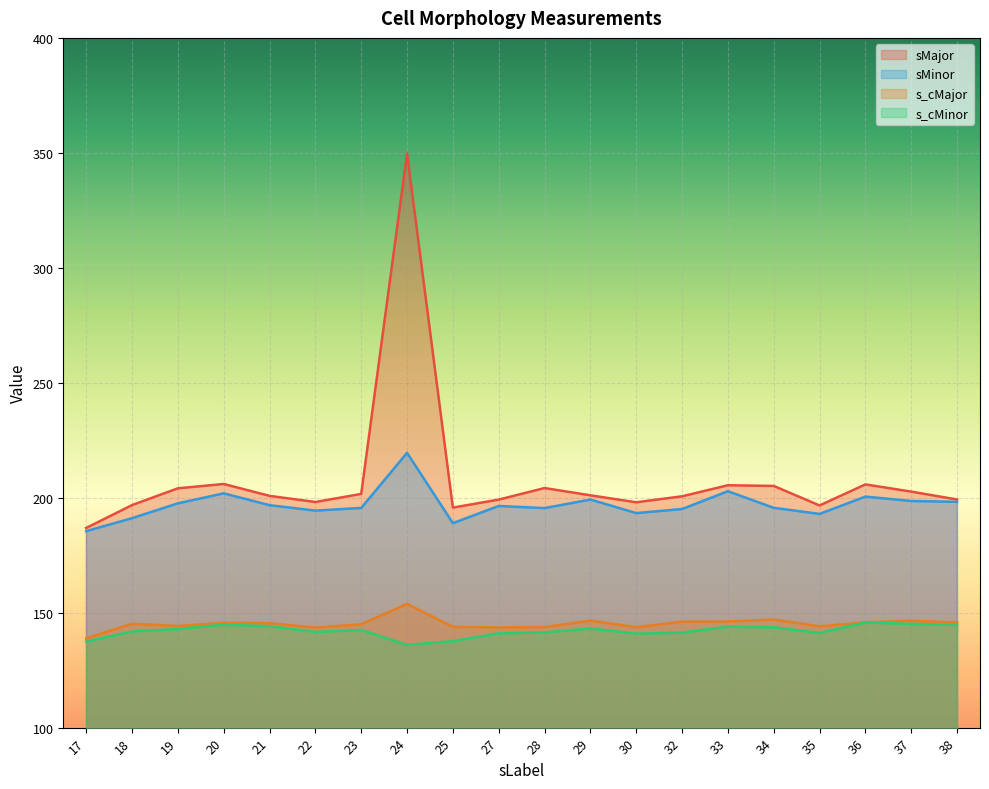

What is the total value across all series at 27?

680.2